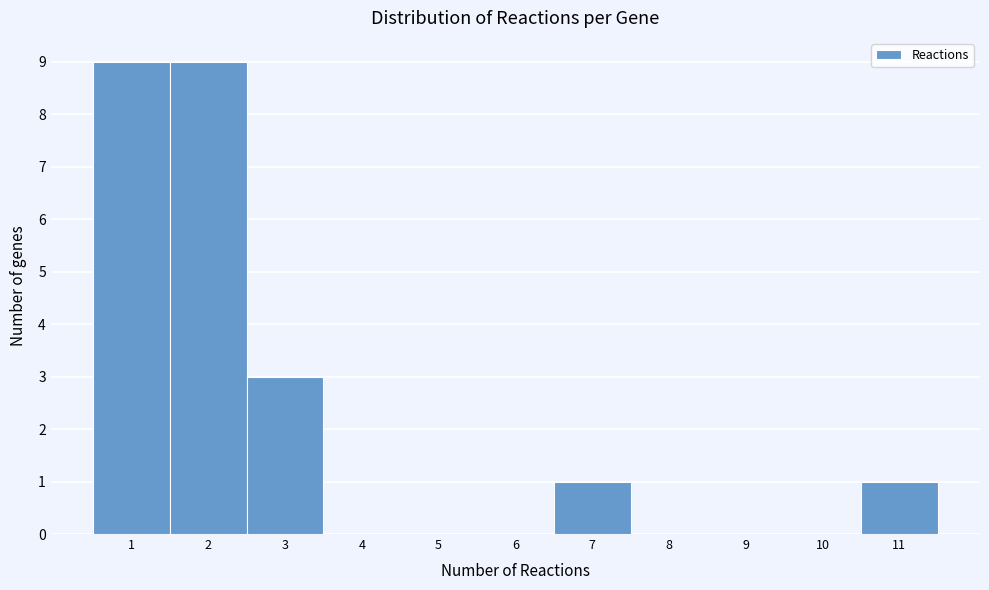

Reading left to right, transcribe this chart: for each bar, give the range it covers on the x-axis and its height. The values are not printed on the chart, so give them approximately, as read against the axis.

0.5 to 1.5: 9
1.5 to 2.5: 9
2.5 to 3.5: 3
3.5 to 4.5: 0
4.5 to 5.5: 0
5.5 to 6.5: 0
6.5 to 7.5: 1
7.5 to 8.5: 0
8.5 to 9.5: 0
9.5 to 10.5: 0
10.5 to 11.5: 1